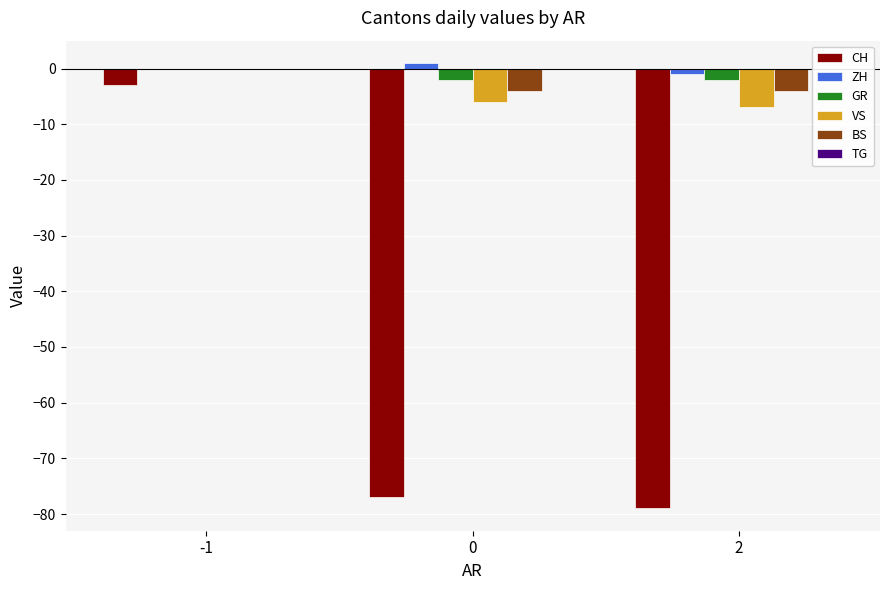

How many distinct data groups are displayed?

5